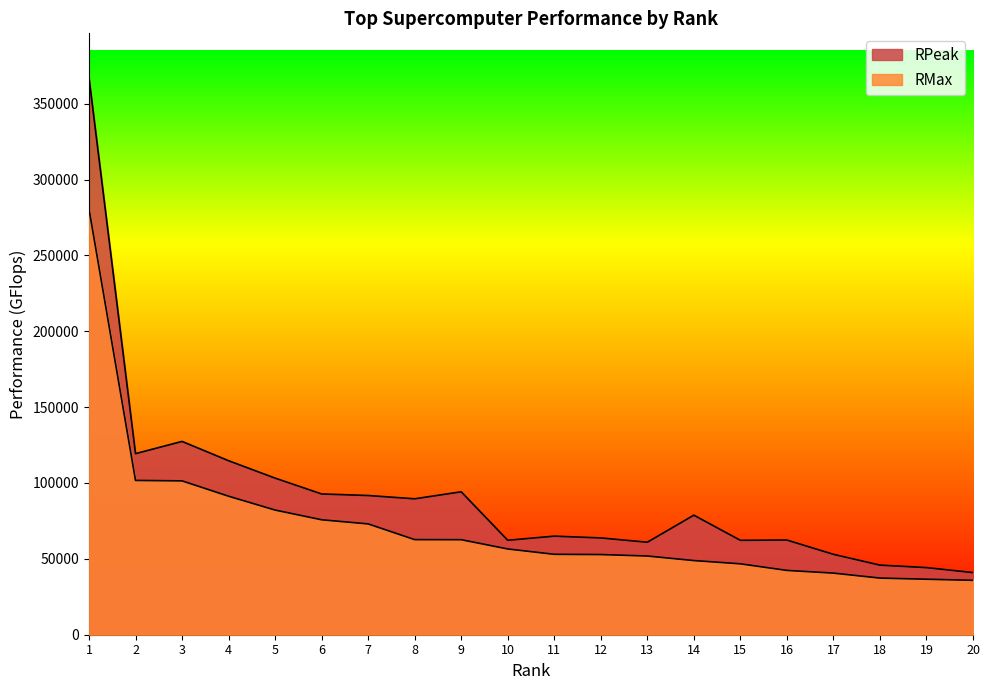

What is the difference between the RPeak values at 1 and 16?

304600